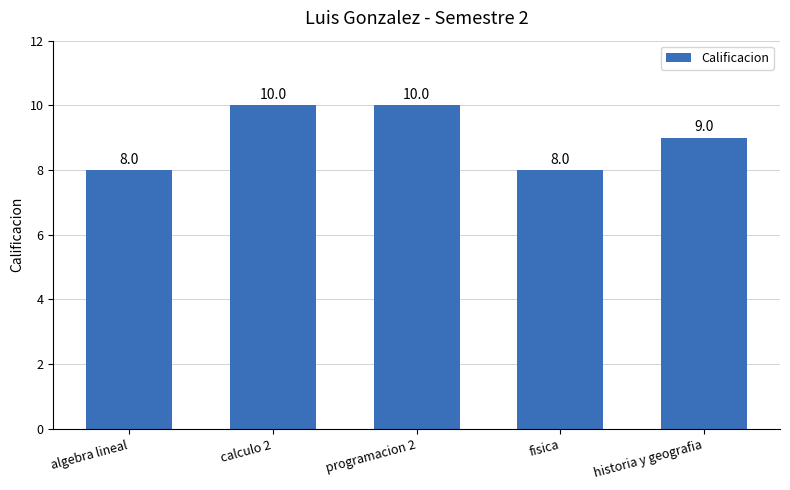

Which has a higher value, fisica or historia y geografia?

historia y geografia